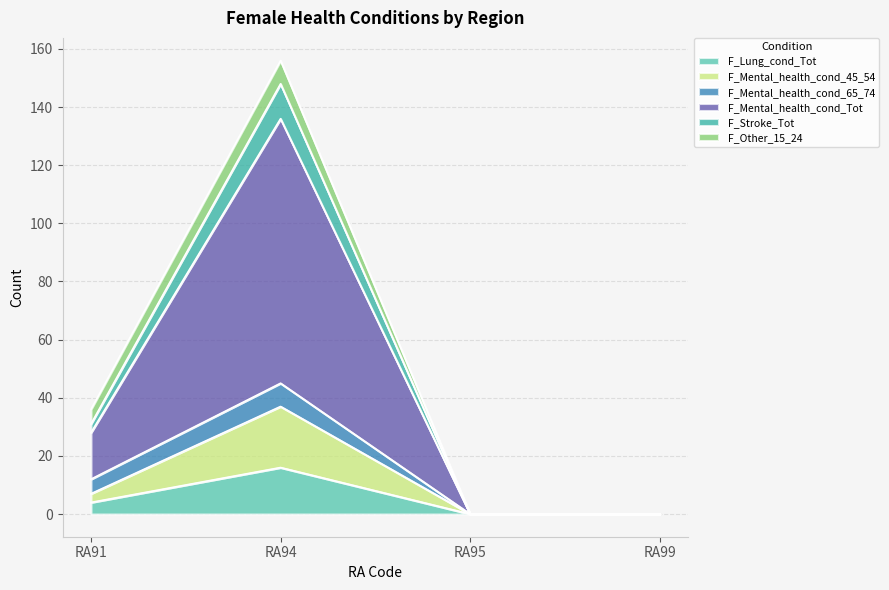

Which series has the largest total across all categories?

F_Mental_health_cond_Tot